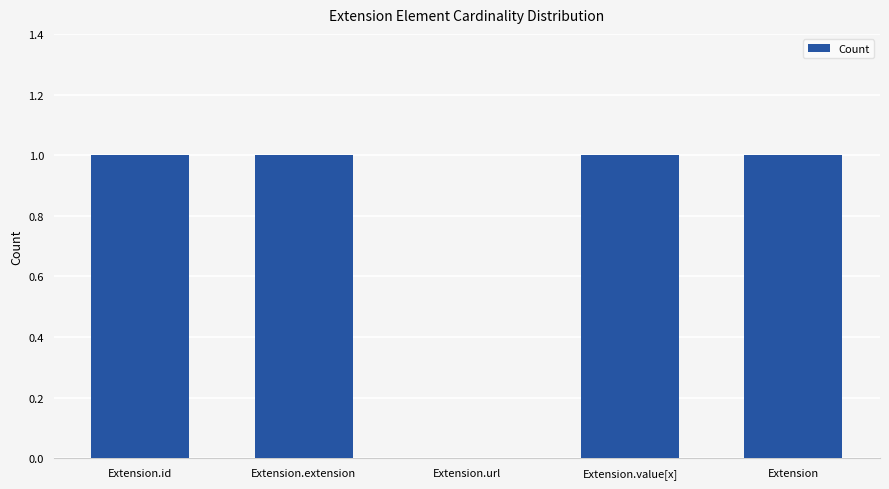

Are the bars horizontal?

No